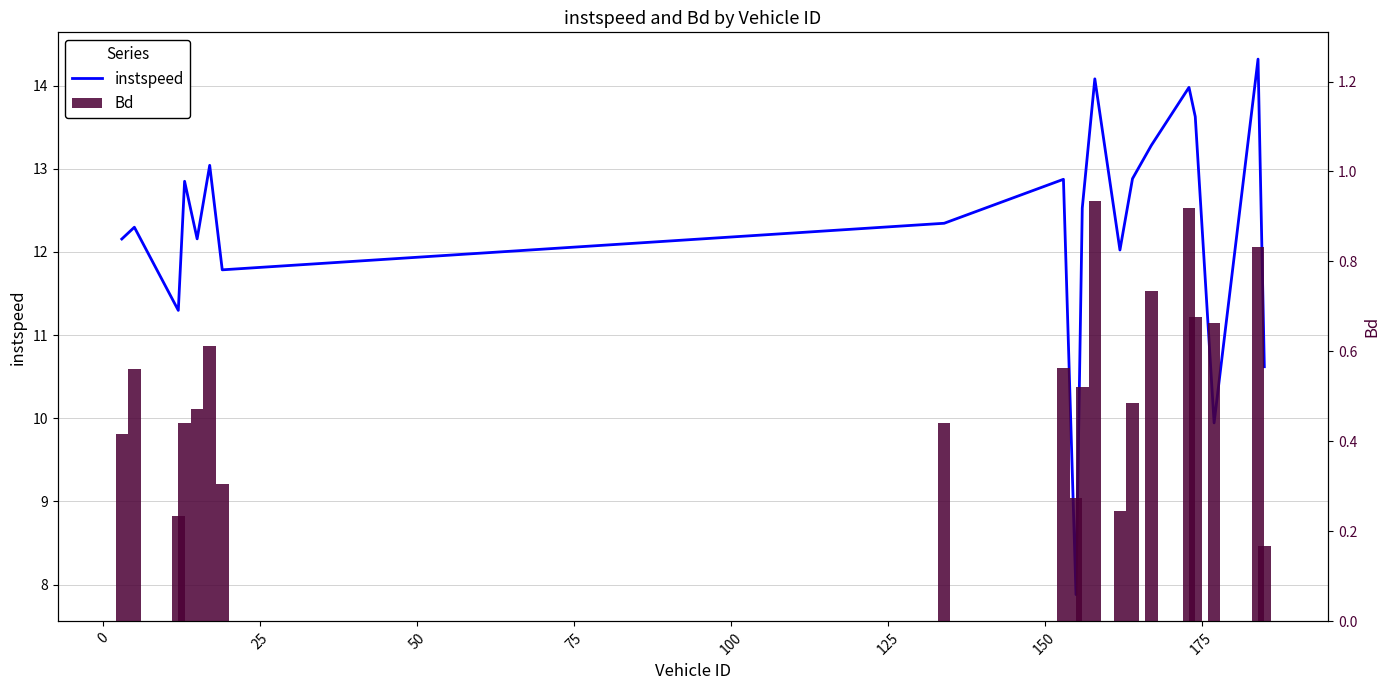

Rank the series by their average value, from highest to lowest.

instspeed, Bd